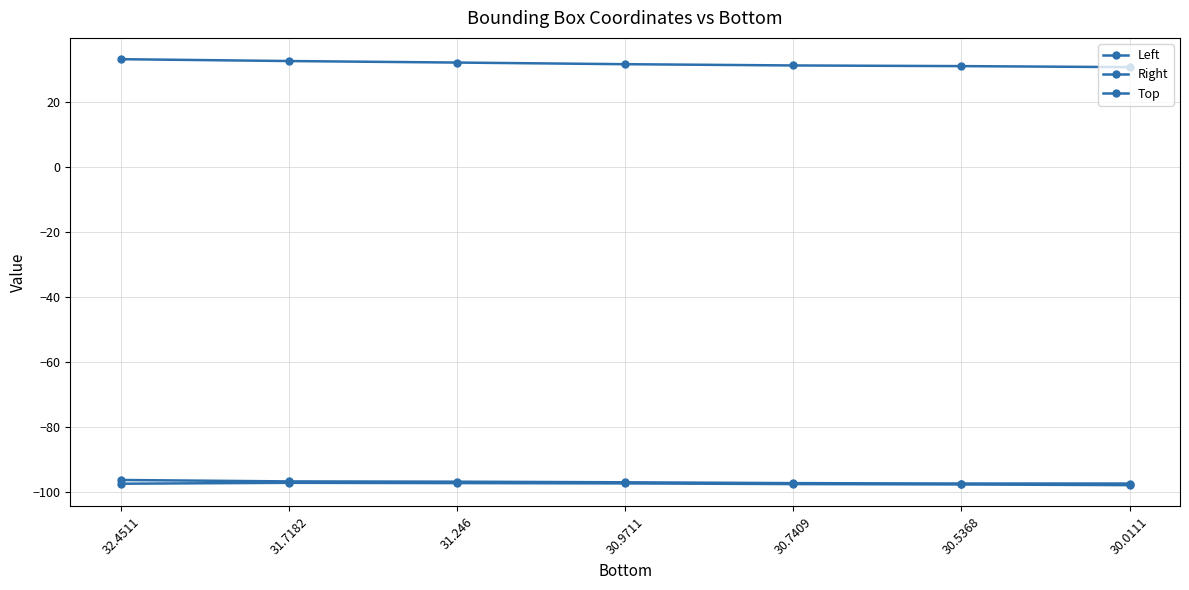

True or false: Left and Top intersect in this chart.

False